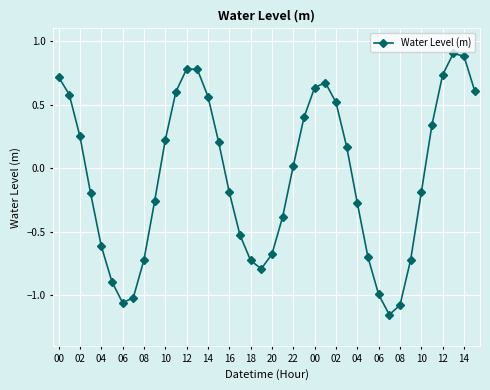

What is the maximum value shown in the chart?

0.9